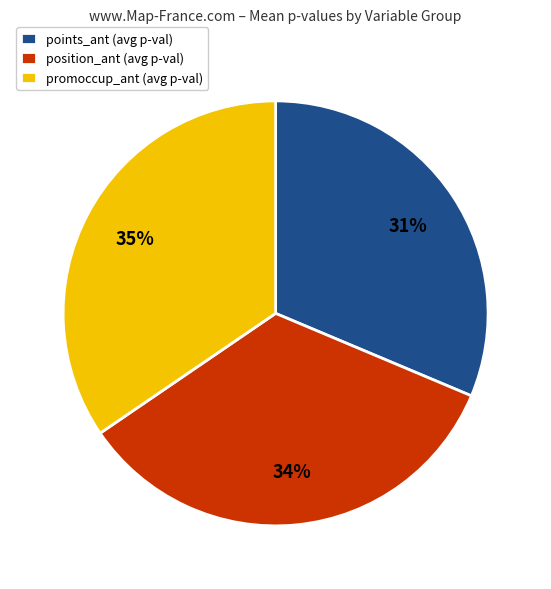

Is points_ant (avg p-val) the majority of the pie?

No